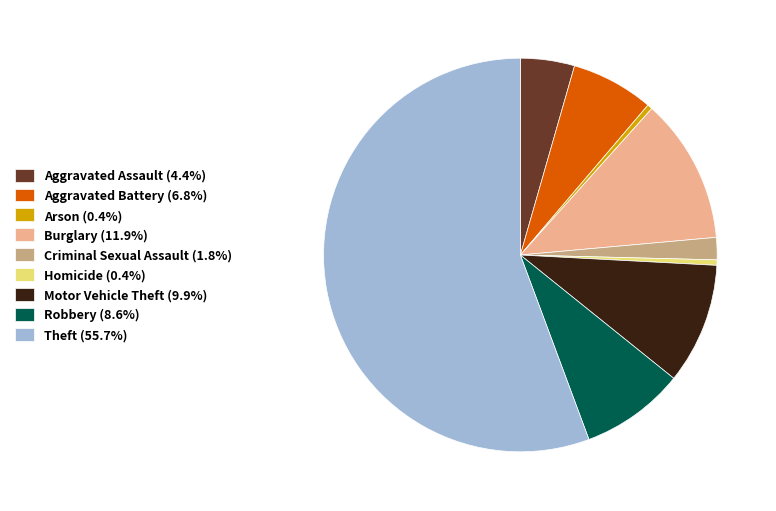

Does Theft (55.7%) represent more than half of the total?

Yes